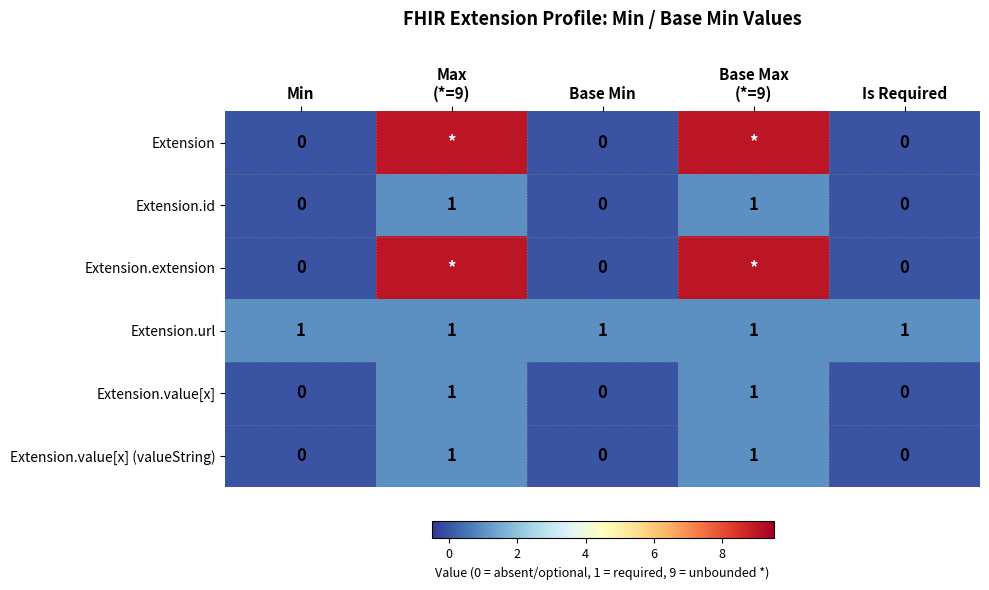

The Extension.value[x] series shows 0 at Is Required. True or false?

True